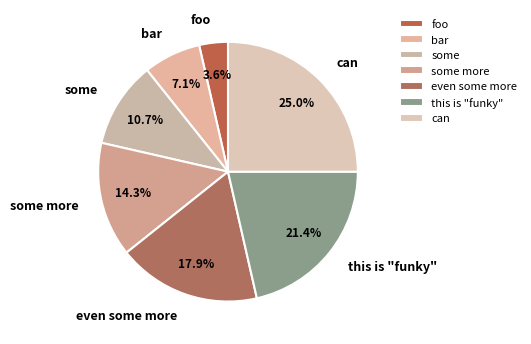

Between can and bar, which is larger?

can